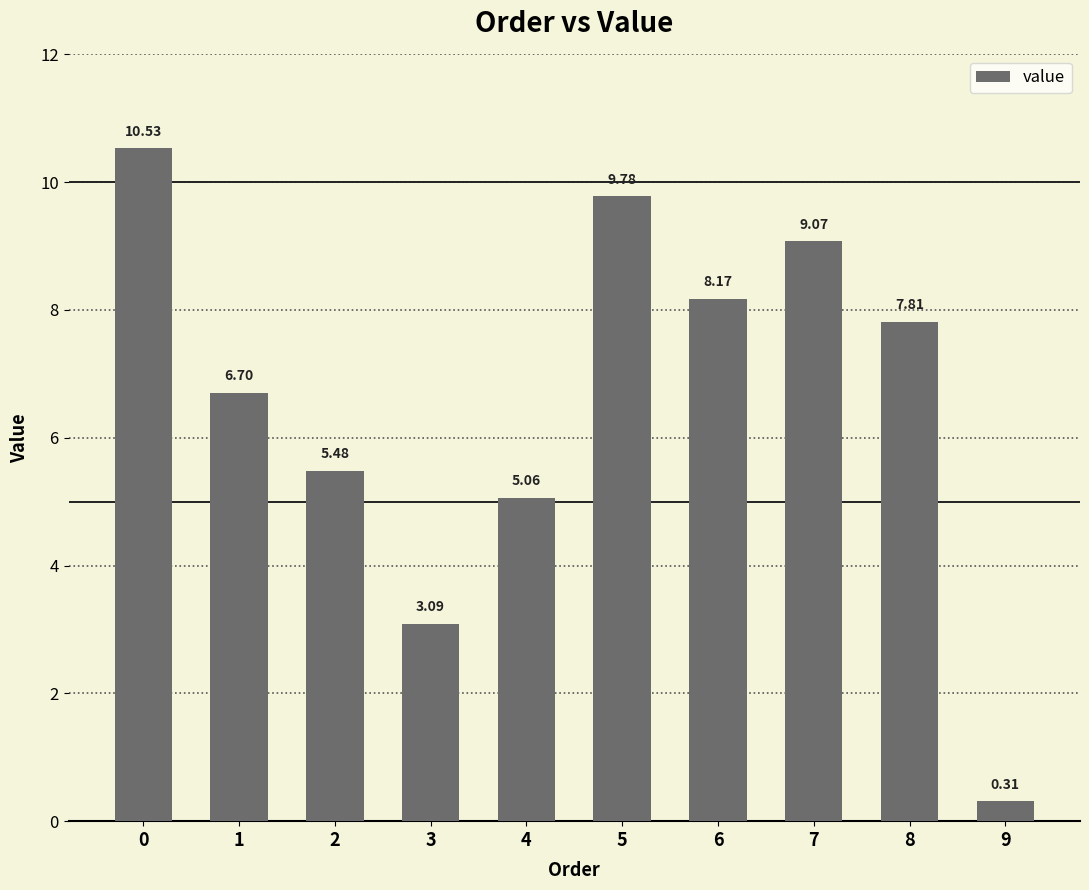

Approximately how many times larger is the value at 0 compared to 7?

1.2